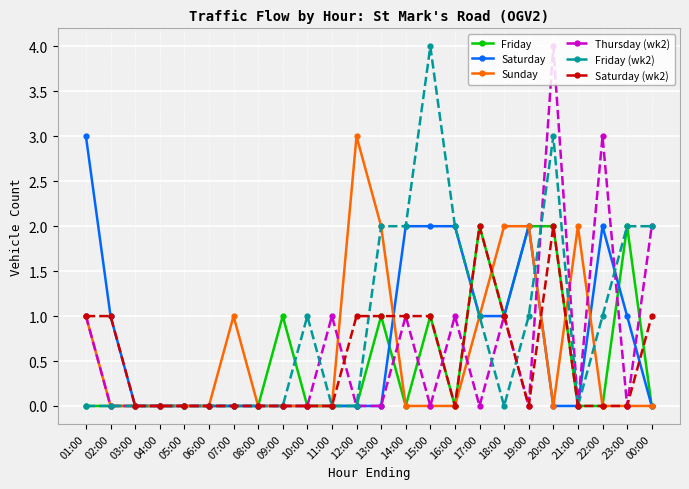

Does the chart have visible grid lines?

Yes